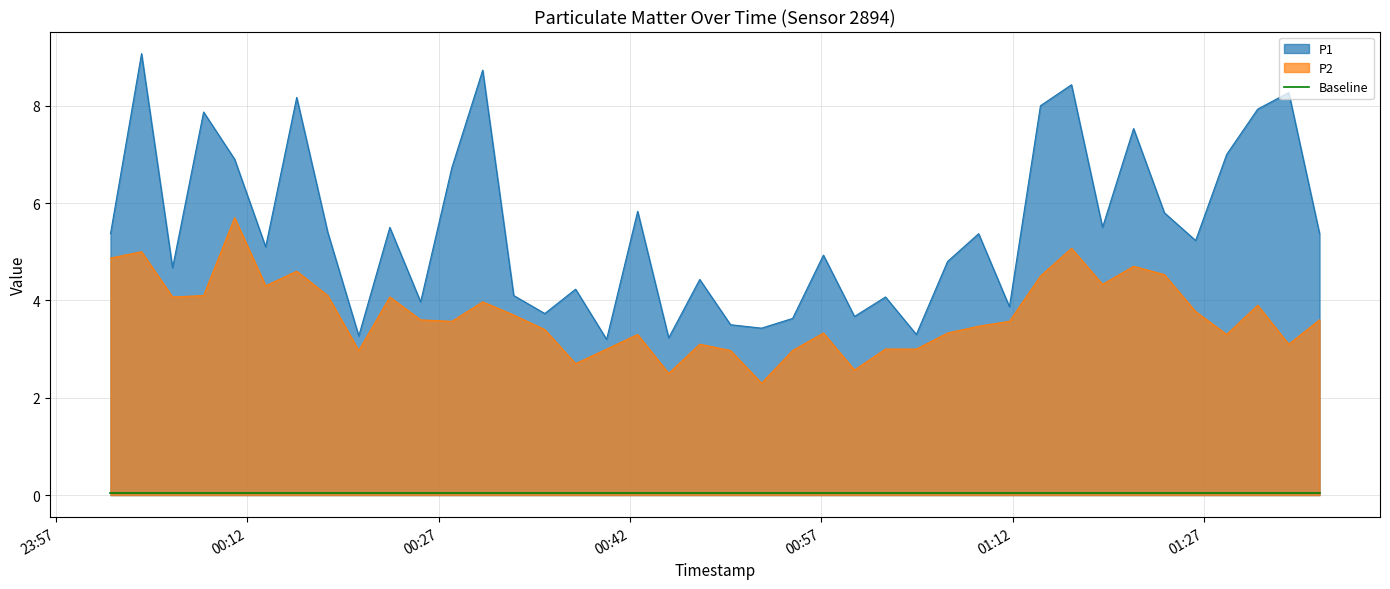

True or false: P1 and P2 intersect in this chart.

False